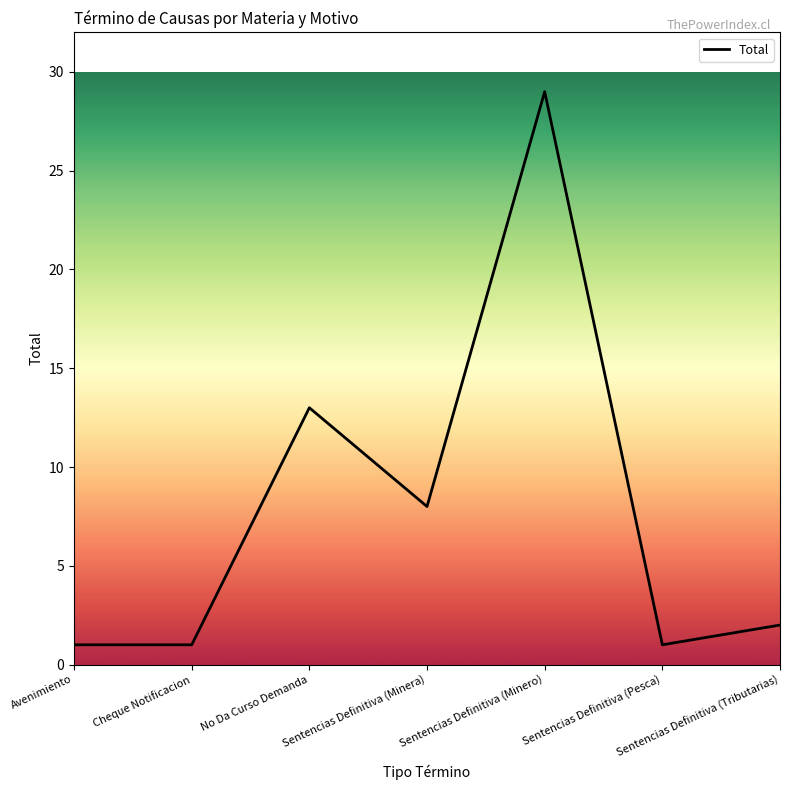

True or false: there are more than 1 points higher than both neighbors.

True